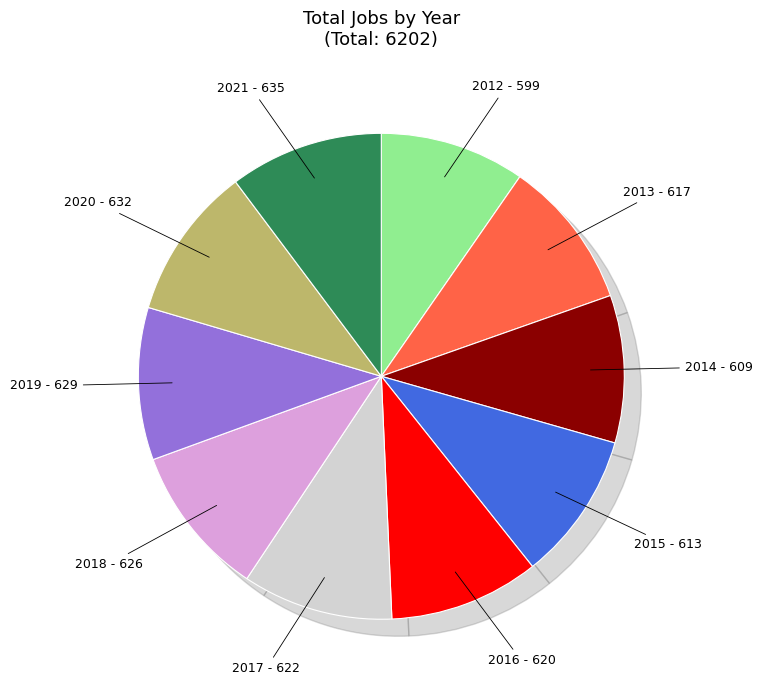

What is the ratio of the value at 2019 to the value at 2020?

1.0